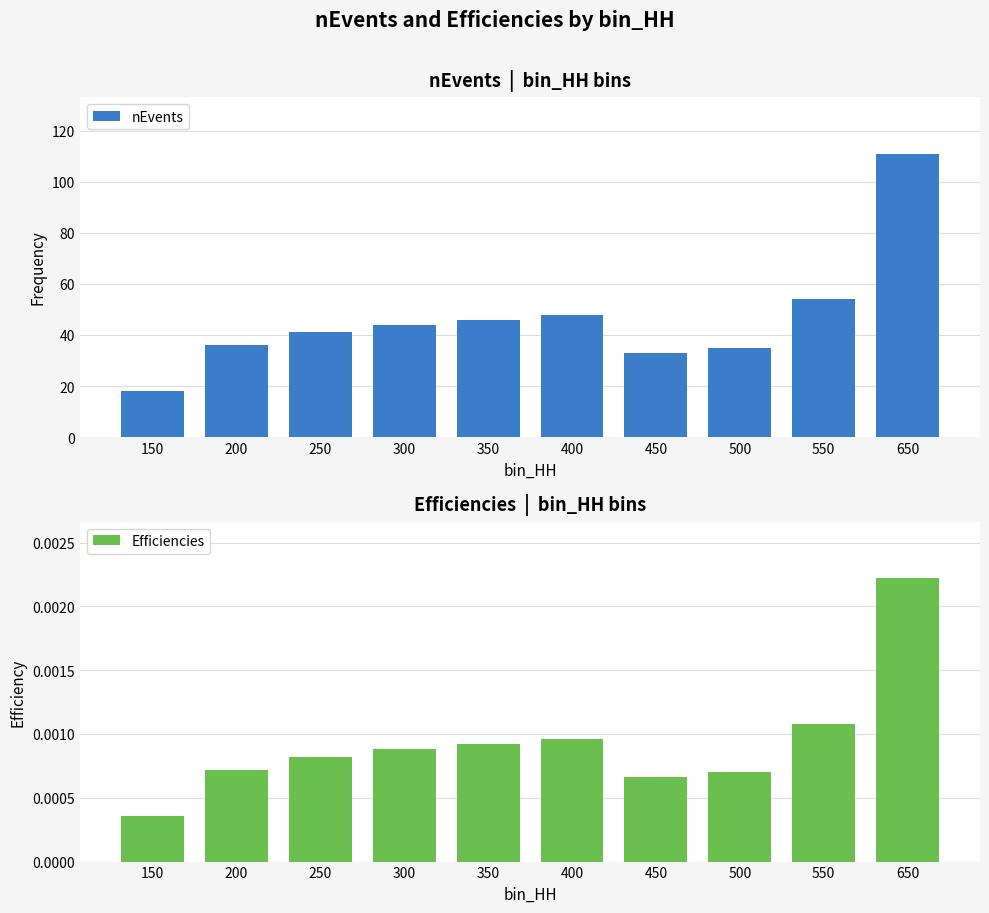

What is the value of the nEvents bar at the 1st from the left?

18